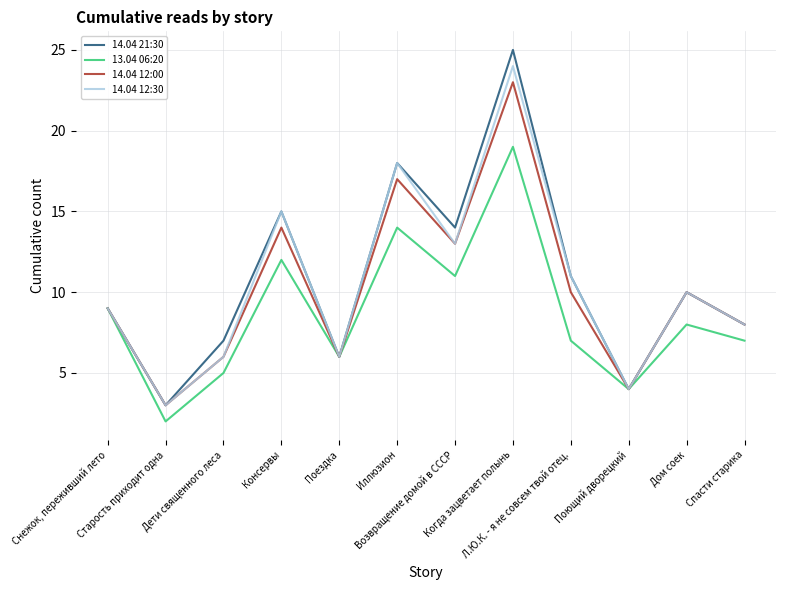

What is the sum of the 14.04 12:30 values at Когда зацветает полынь and Л.Ю.К. - я не совсем твой отец.?

35